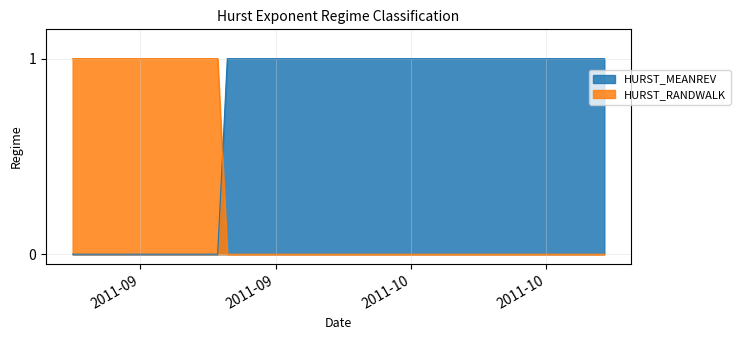

At which category is the sum across all series the highest?

2011-09-06